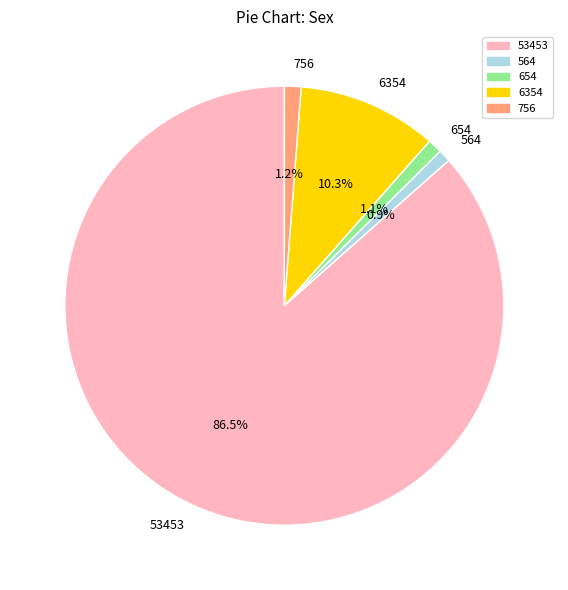

To the nearest percent, what is the average slice percentage?

20%